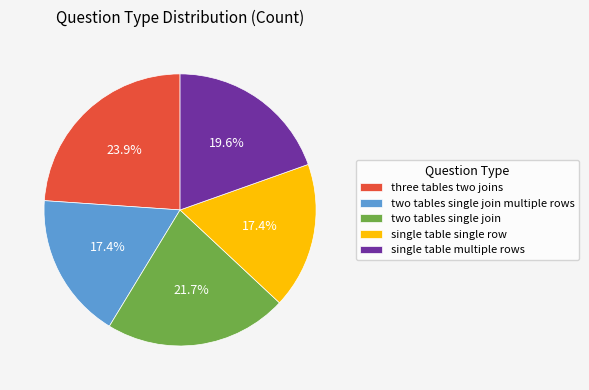

What portion of the pie excludes two tables single join multiple rows?

82.6%